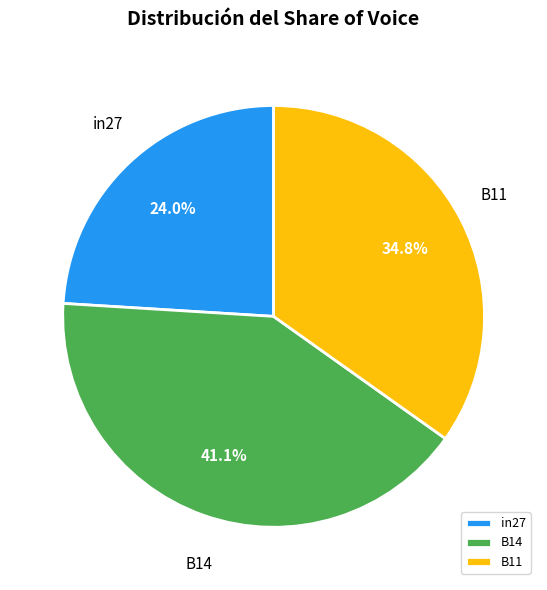

Which slice is the smallest?

in27